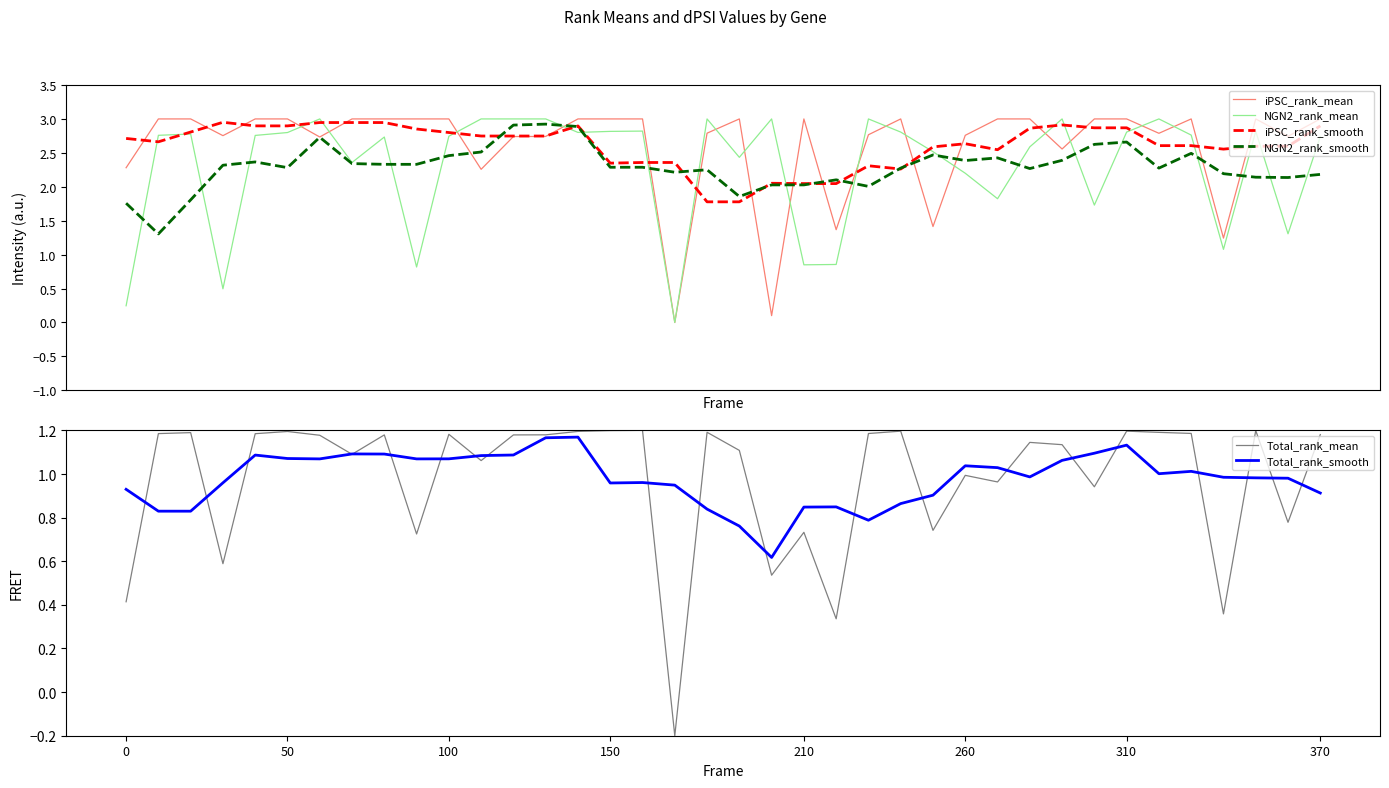

Reading left to right, what are all the values shown in this chart?

iPSC_rank_mean: 2.3	3.0	3.0	2.8	3.0	3.0	2.7	3.0	3.0	3.0	3.0	2.3	2.7	2.7	3.0	3.0	3.0	0.0	2.8	3.0	0.1	3.0	1.4	2.8	3.0	1.4	2.8	3.0	3.0	2.6	3.0	3.0	2.8	3.0	1.2	3.0	2.7	3.0
NGN2_rank_mean: 0.2	2.8	2.8	0.5	2.8	2.8	3.0	2.4	2.7	0.8	2.7	3.0	3.0	3.0	2.8	2.8	2.8	0.0	3.0	2.4	3.0	0.8	0.9	3.0	2.8	2.5	2.2	1.8	2.6	3.0	1.7	2.8	3.0	2.8	1.1	2.8	1.3	2.7
iPSC_rank_smooth: 2.7	2.7	2.8	3.0	2.9	2.9	2.9	2.9	2.9	2.9	2.8	2.7	2.7	2.7	2.9	2.3	2.4	2.4	1.8	1.8	2.1	2.0	2.0	2.3	2.3	2.6	2.6	2.5	2.9	2.9	2.9	2.9	2.6	2.6	2.6	2.6	2.6	2.9
NGN2_rank_smooth: 1.8	1.3	1.8	2.3	2.4	2.3	2.7	2.3	2.3	2.3	2.5	2.5	2.9	2.9	2.9	2.3	2.3	2.2	2.3	1.9	2.0	2.0	2.1	2.0	2.3	2.5	2.4	2.4	2.3	2.4	2.6	2.7	2.3	2.5	2.2	2.1	2.1	2.2
Total_rank_mean: 0.4	1.2	1.2	0.6	1.2	1.2	1.2	1.1	1.2	0.7	1.2	1.1	1.2	1.2	1.2	1.2	1.2	-0.2	1.2	1.1	0.5	0.7	0.3	1.2	1.2	0.7	1.0	1.0	1.1	1.1	0.9	1.2	1.2	1.2	0.4	1.2	0.8	1.2
Total_rank_smooth: 0.9	0.8	0.8	1.0	1.1	1.1	1.1	1.1	1.1	1.1	1.1	1.1	1.1	1.2	1.2	1.0	1.0	0.9	0.8	0.8	0.6	0.8	0.8	0.8	0.9	0.9	1.0	1.0	1.0	1.1	1.1	1.1	1.0	1.0	1.0	1.0	1.0	0.9